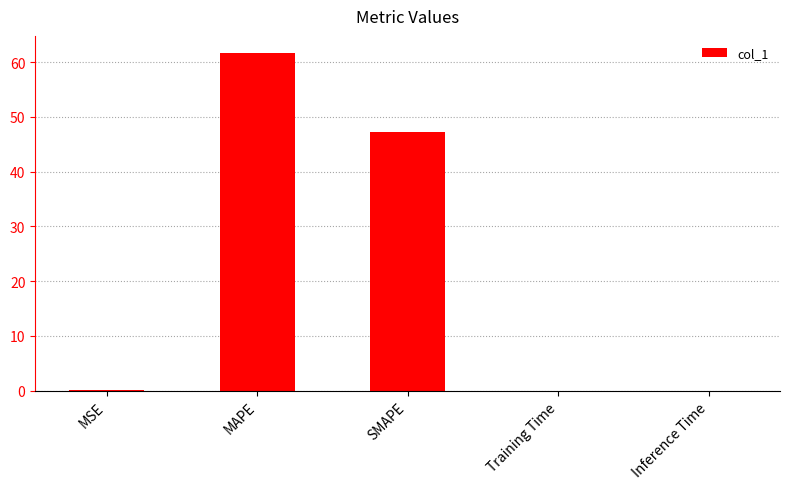

Between SMAPE and Inference Time, which is larger?

SMAPE